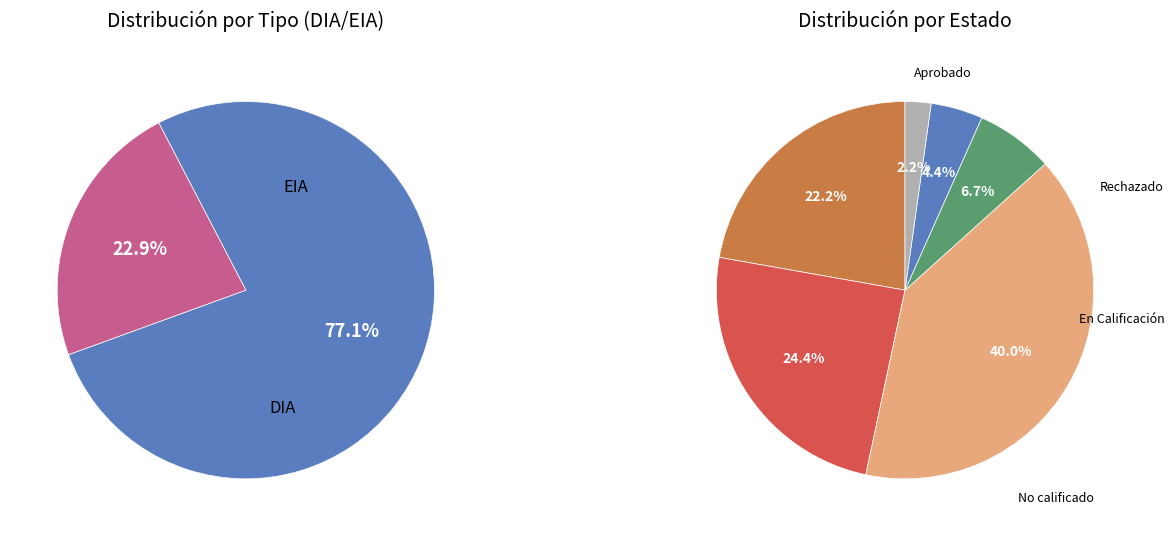

To the nearest percent, what percentage of the pie is tipo_values?

77%